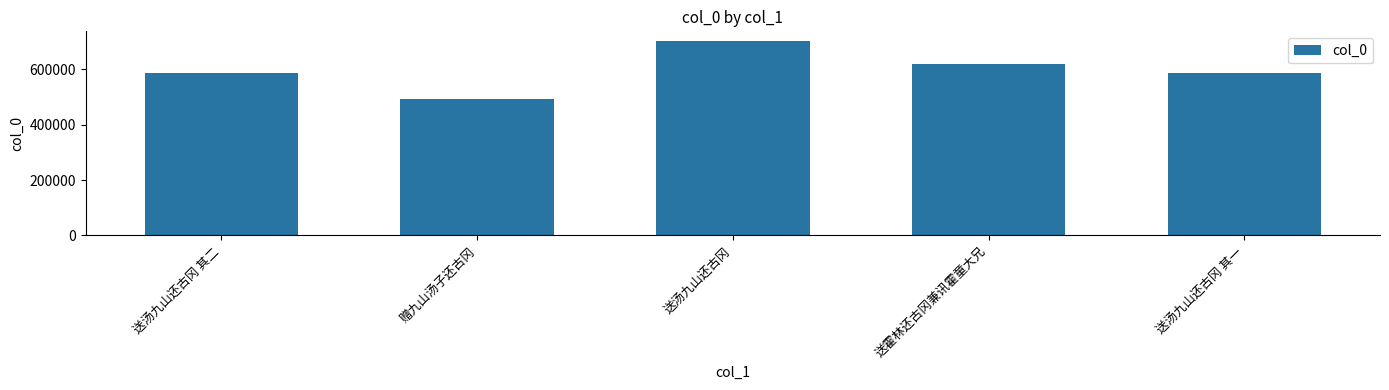

What is the sum of all values?

2986192